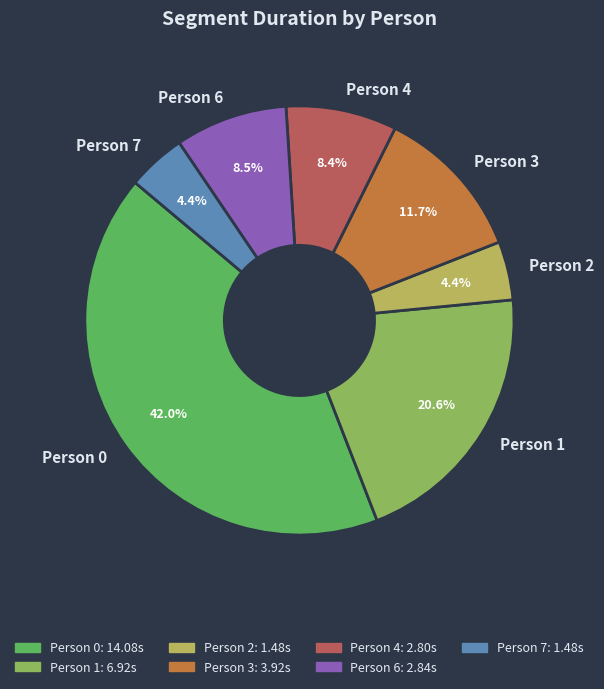

What percentage is the Person 3 slice, to the nearest percent?

12%